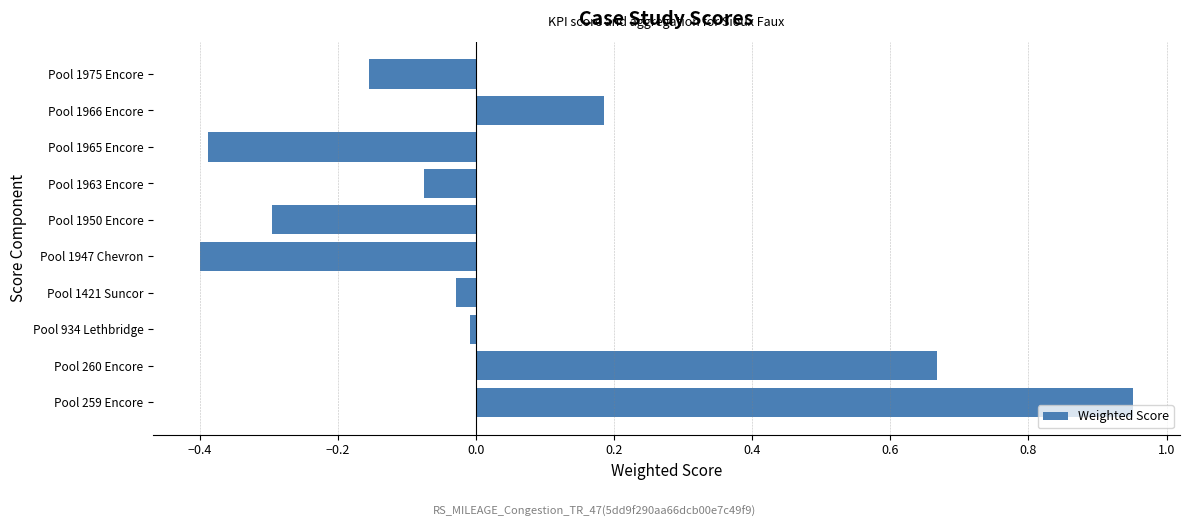

Rank the categories by value from highest to lowest.

Pool 259 Encore, Pool 260 Encore, Pool 1966 Encore, Pool 934 Lethbridge, Pool 1421 Suncor, Pool 1963 Encore, Pool 1975 Encore, Pool 1950 Encore, Pool 1965 Encore, Pool 1947 Chevron